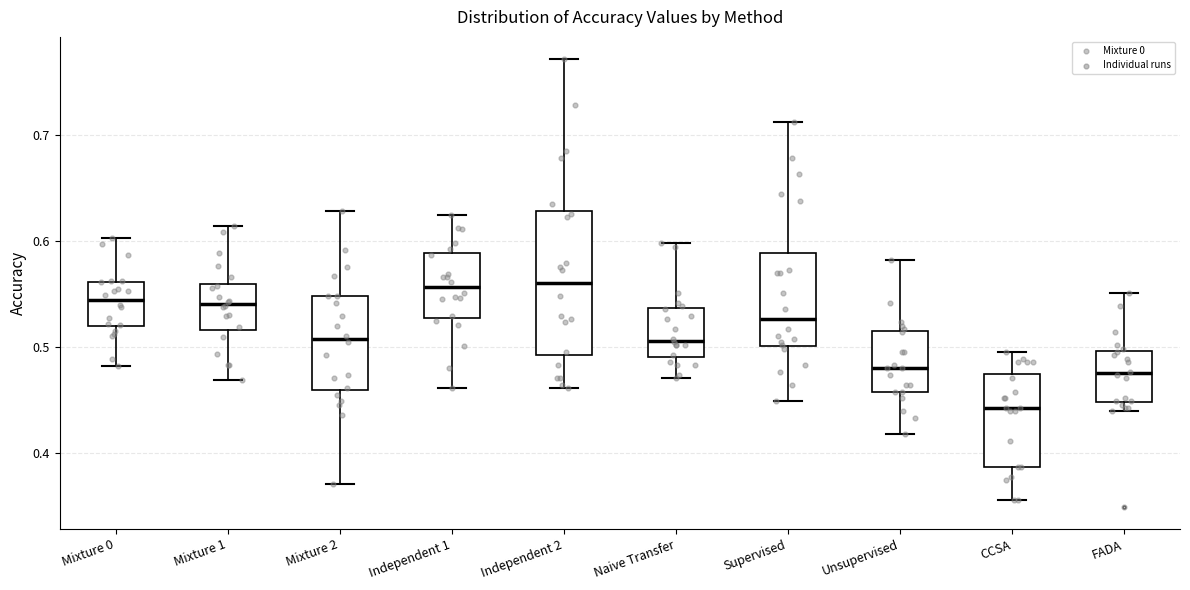

Reading left to right, transcribe this box plot: for each box, give where its median line is, the range the box spans, and where its two whiskers end, as read against the y-axis. The values are not printed on the chart, so give them approximately, as read against the axis.

Mixture 0: median 0.54, box 0.52 to 0.56, whiskers 0.48 to 0.60
Mixture 1: median 0.54, box 0.52 to 0.56, whiskers 0.47 to 0.61
Mixture 2: median 0.51, box 0.46 to 0.55, whiskers 0.37 to 0.63
Independent 1: median 0.56, box 0.53 to 0.59, whiskers 0.46 to 0.62
Independent 2: median 0.56, box 0.49 to 0.63, whiskers 0.46 to 0.77
Naive Transfer: median 0.51, box 0.49 to 0.54, whiskers 0.47 to 0.60
Supervised: median 0.53, box 0.50 to 0.59, whiskers 0.45 to 0.71
Unsupervised: median 0.48, box 0.46 to 0.51, whiskers 0.42 to 0.58
CCSA: median 0.44, box 0.39 to 0.47, whiskers 0.36 to 0.50
FADA: median 0.48, box 0.45 to 0.50, whiskers 0.44 to 0.55